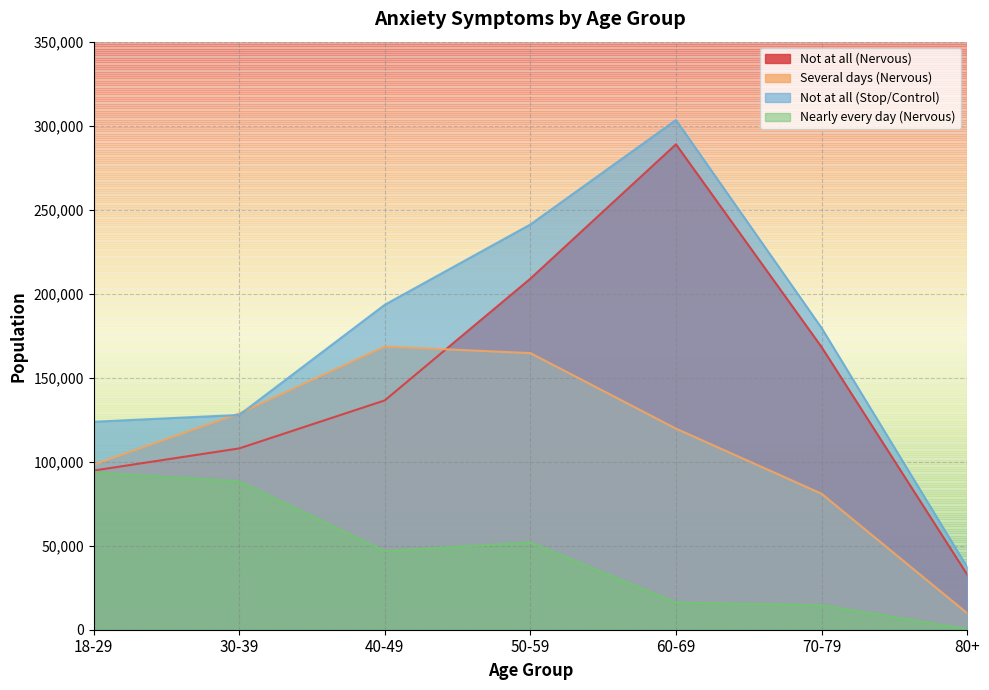

Rank the series by their maximum value, from lowest to highest.

Nearly every day (Nervous), Several days (Nervous), Not at all (Nervous), Not at all (Stop/Control)